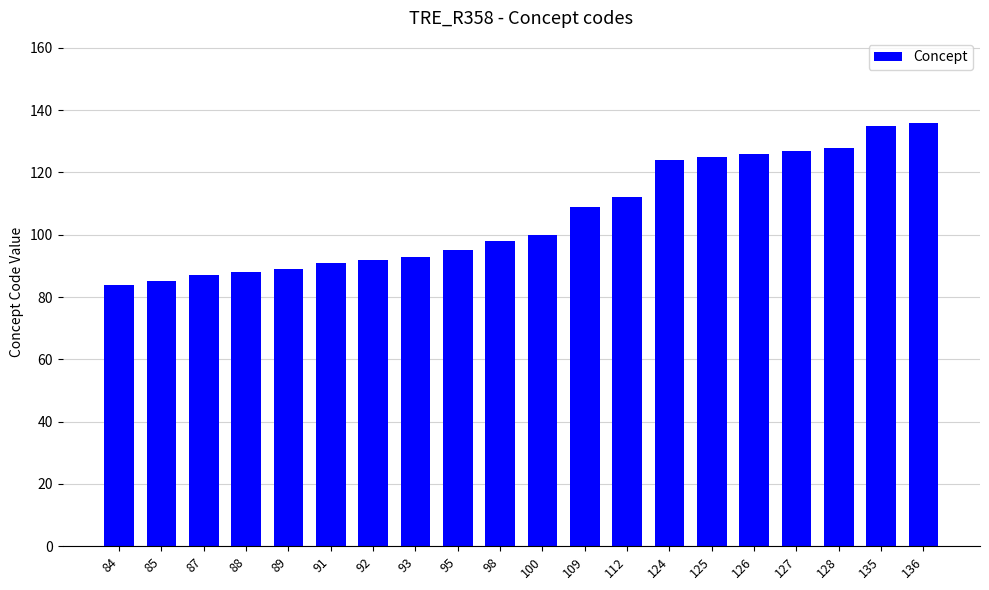

Is it true that the value at 87 is 87?

True